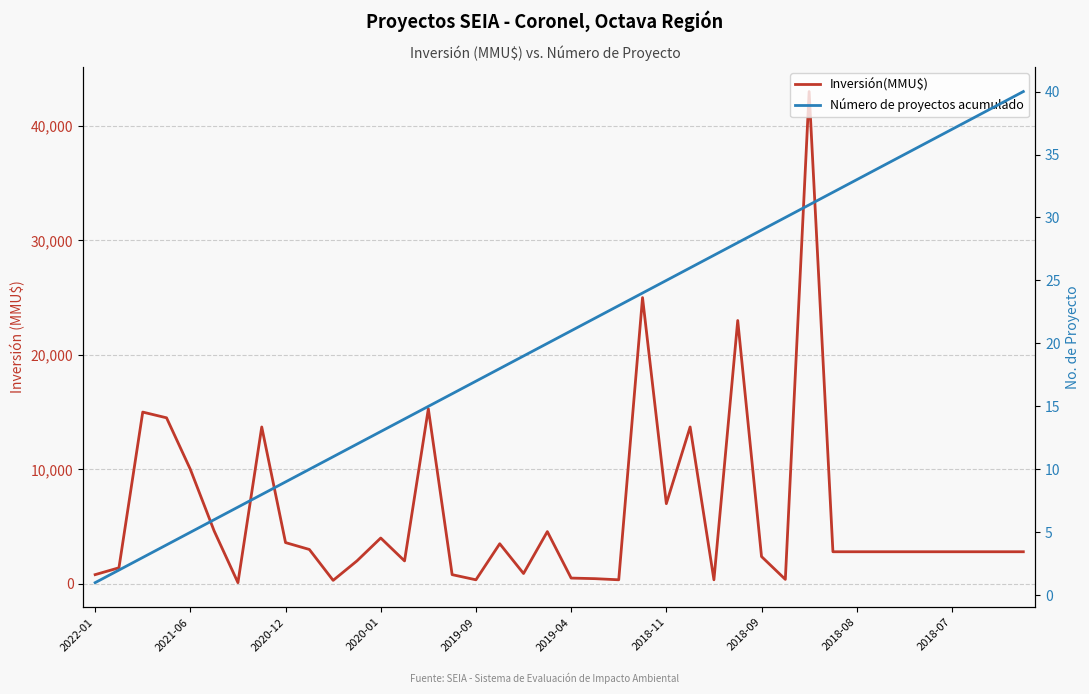

What is the lowest value of the Inversión(MMU$) series?

100